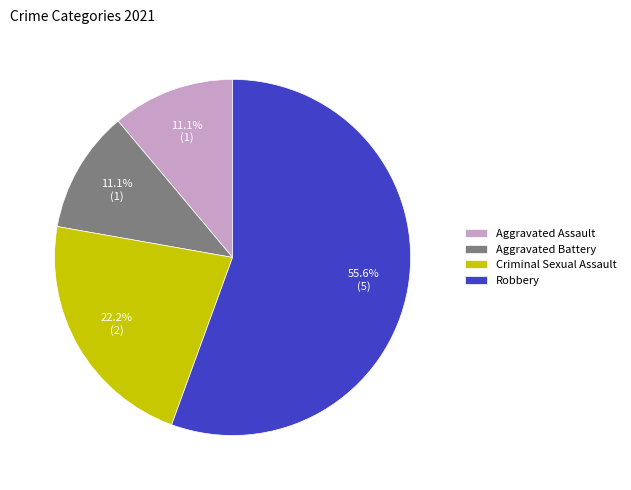

Which slice is the largest?

Robbery